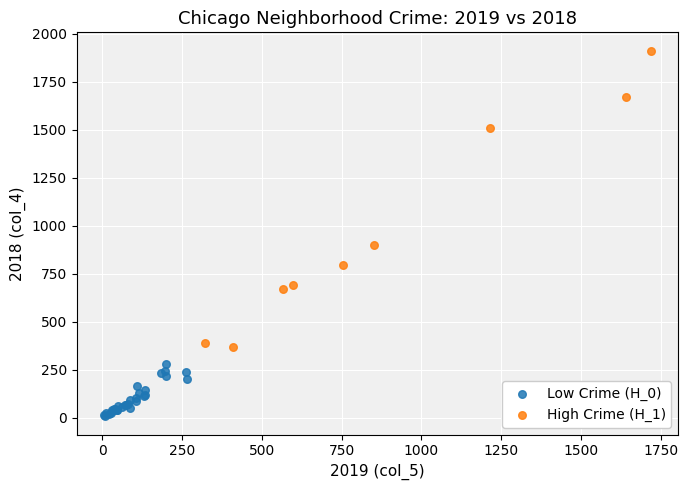

Which series reaches the maximum Y coordinate?

High Crime (H_1)